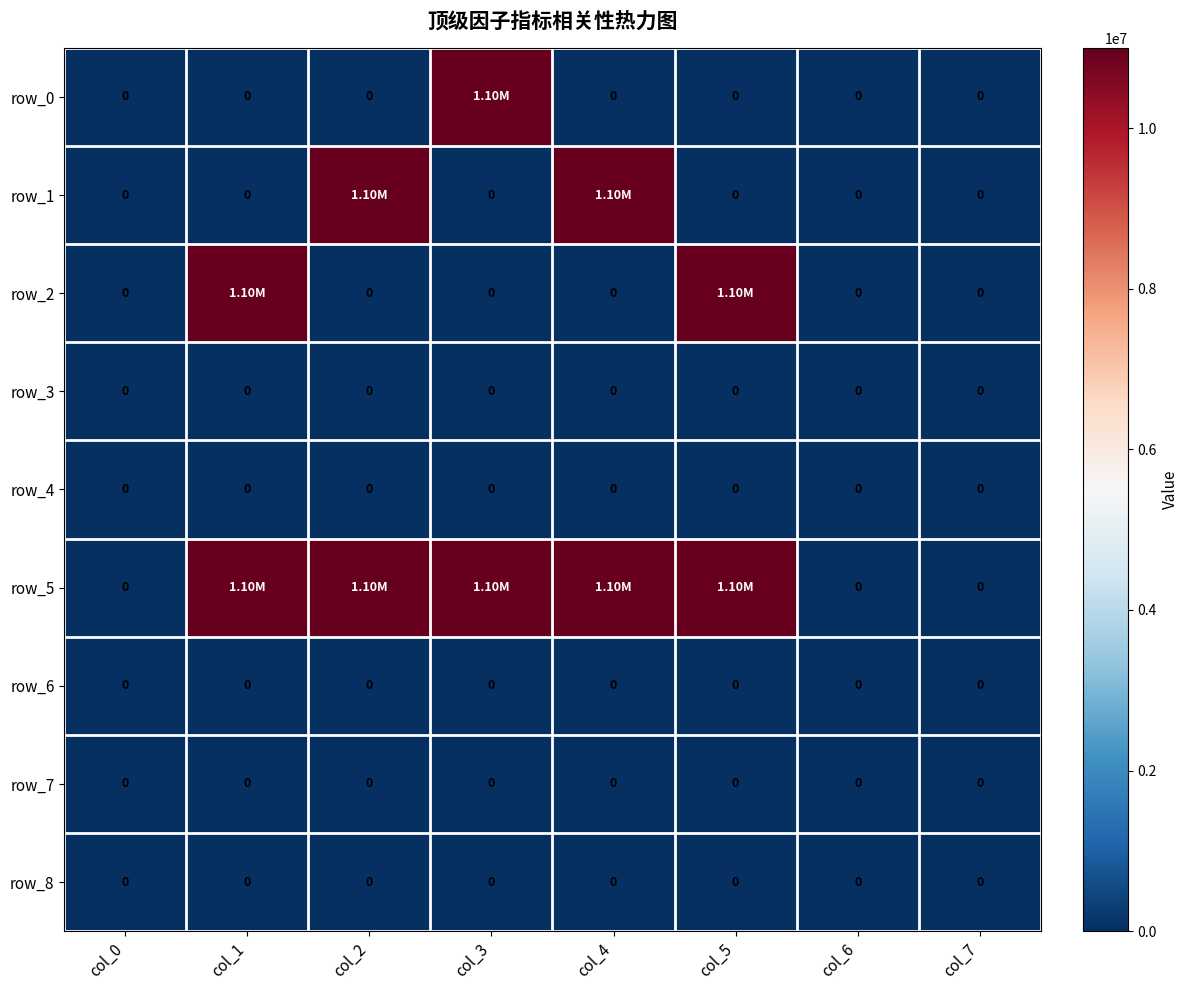

Reading left to right, transcribe all the data shown in this chart.

row_0: col_0=0	col_1=0	col_2=0	col_3=11000000	col_4=0	col_5=0	col_6=0	col_7=0
row_1: col_0=0	col_1=0	col_2=11000000	col_3=0	col_4=11000000	col_5=0	col_6=0	col_7=0
row_2: col_0=0	col_1=11000000	col_2=0	col_3=0	col_4=0	col_5=11000000	col_6=0	col_7=0
row_3: col_0=0	col_1=0	col_2=0	col_3=0	col_4=0	col_5=0	col_6=0	col_7=0
row_4: col_0=0	col_1=0	col_2=0	col_3=0	col_4=0	col_5=0	col_6=0	col_7=0
row_5: col_0=0	col_1=11000000	col_2=11000000	col_3=11000000	col_4=11000000	col_5=11000000	col_6=0	col_7=0
row_6: col_0=0	col_1=0	col_2=0	col_3=0	col_4=0	col_5=0	col_6=0	col_7=0
row_7: col_0=0	col_1=0	col_2=0	col_3=0	col_4=0	col_5=0	col_6=0	col_7=0
row_8: col_0=0	col_1=0	col_2=0	col_3=0	col_4=0	col_5=0	col_6=0	col_7=0